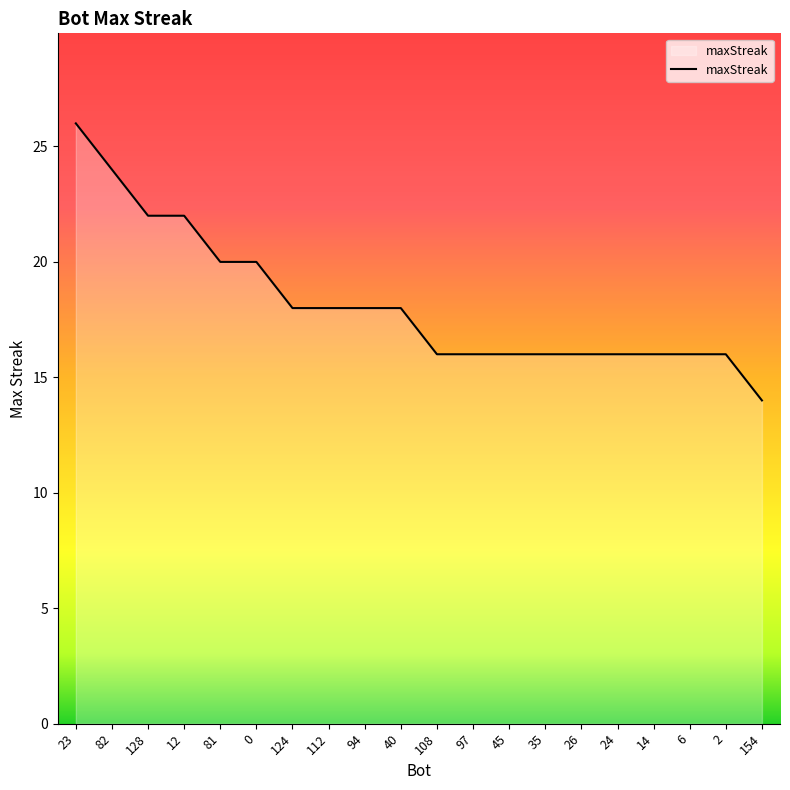

What is the sum of the values at 81 and 82?

44